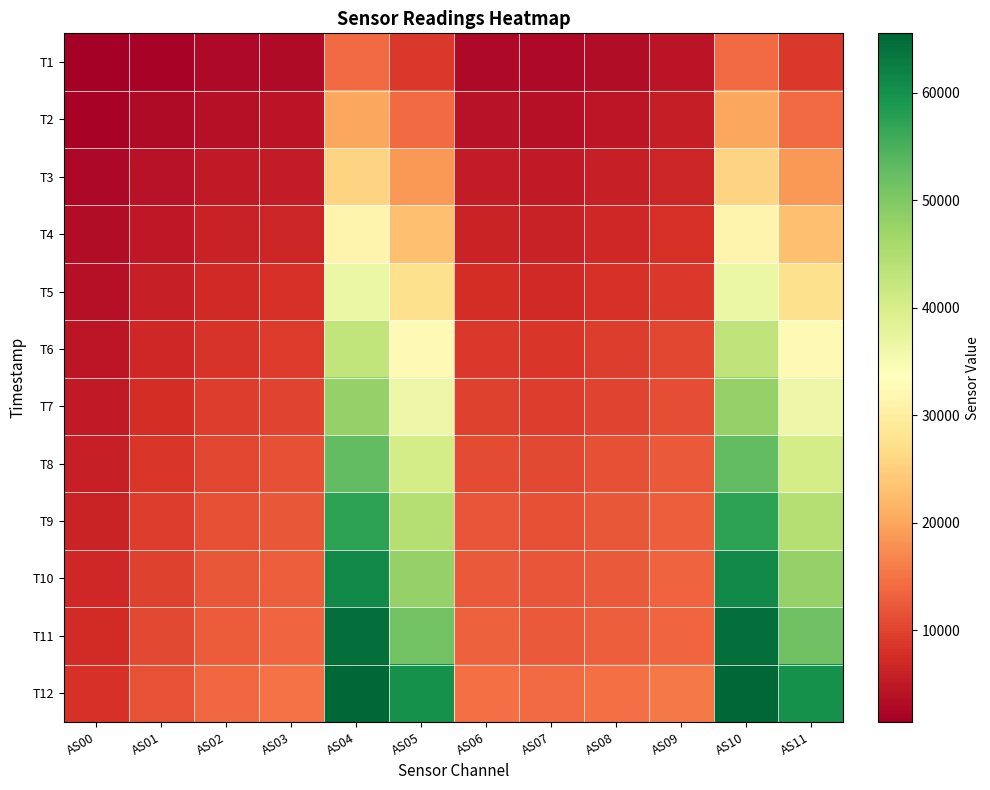

How many series are shown in this chart?

12